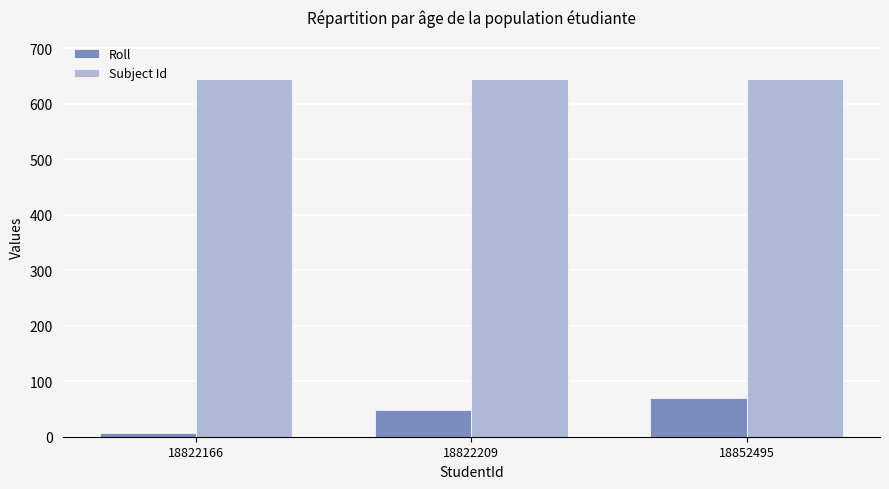

How many data points in Roll are less than 49?

1